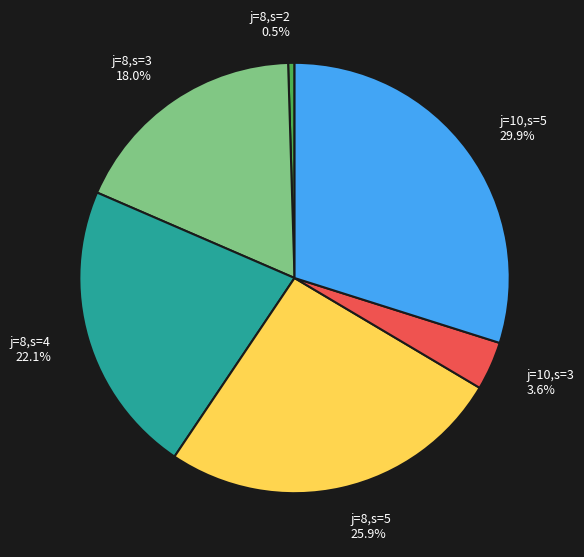

Is there any slice that represents more than half of the pie?

No